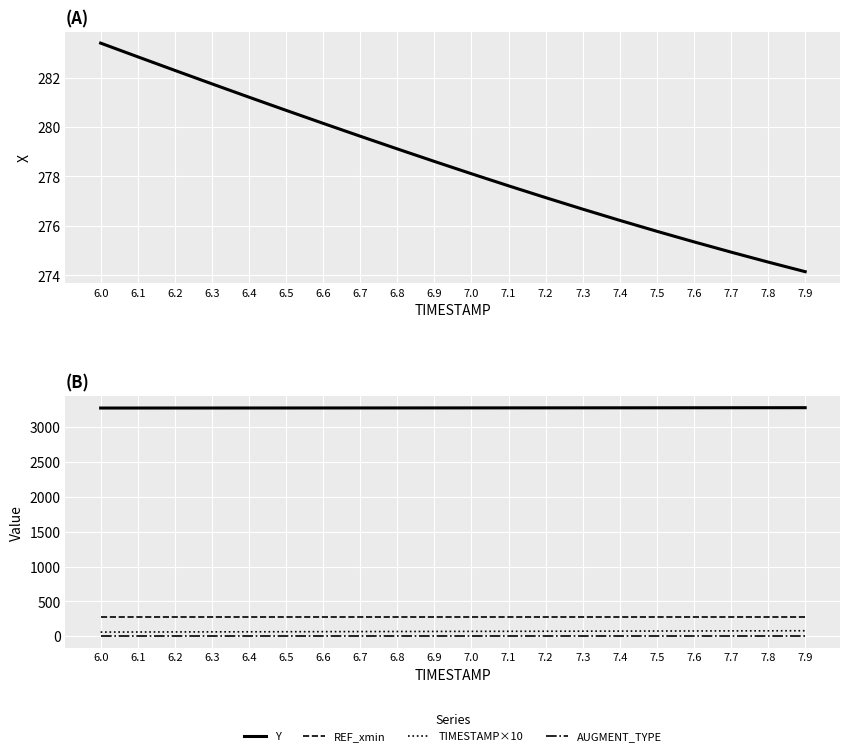

List the series in order of their peak value, lowest first.

AUGMENT_TYPE, TIMESTAMP×10, REF_xmin, X, Y